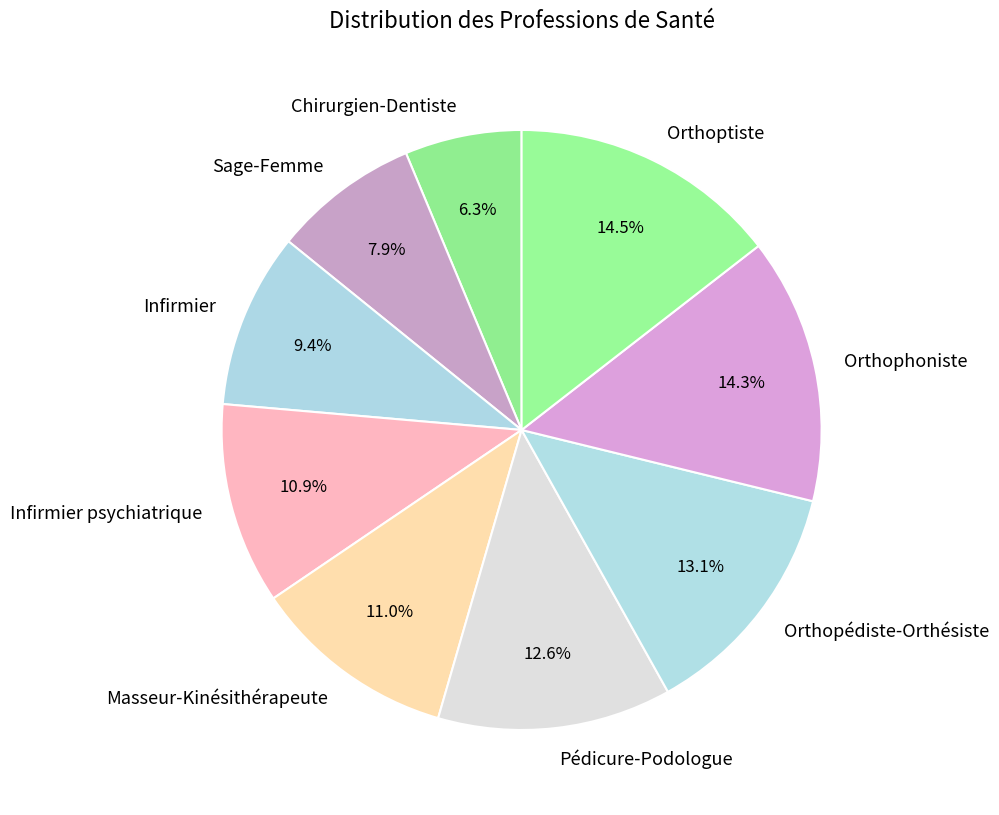

To the nearest percent, what is the difference between the largest and smallest slice percentages?

8%